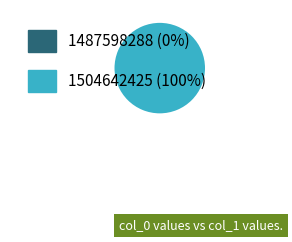

How many segments does this pie chart have?

2